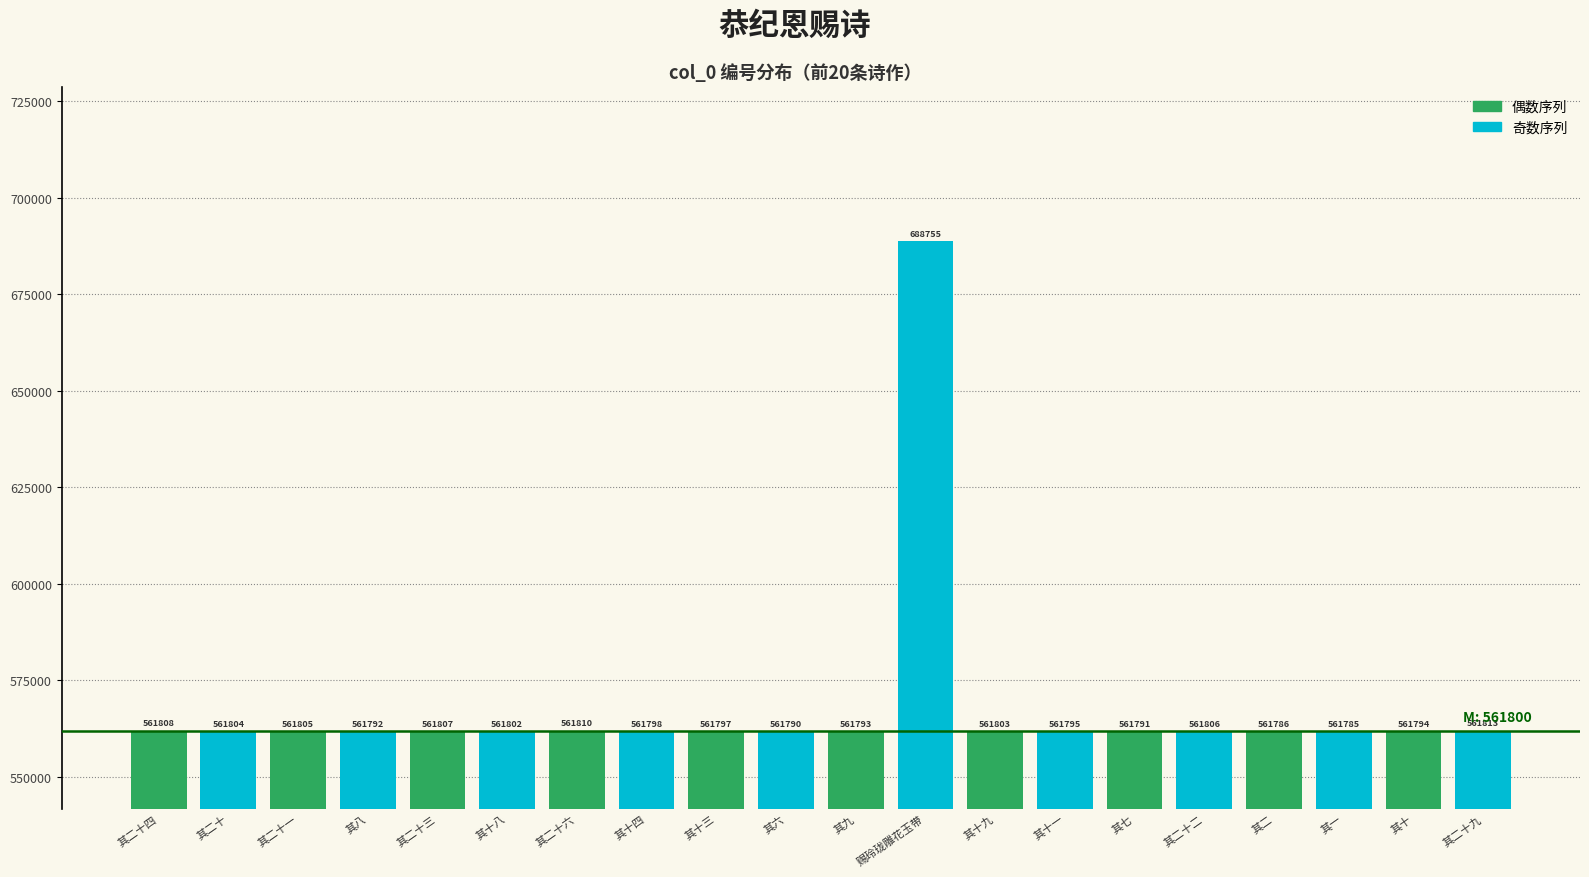

What is the spread (max minus min) of values at 其二十一?

13